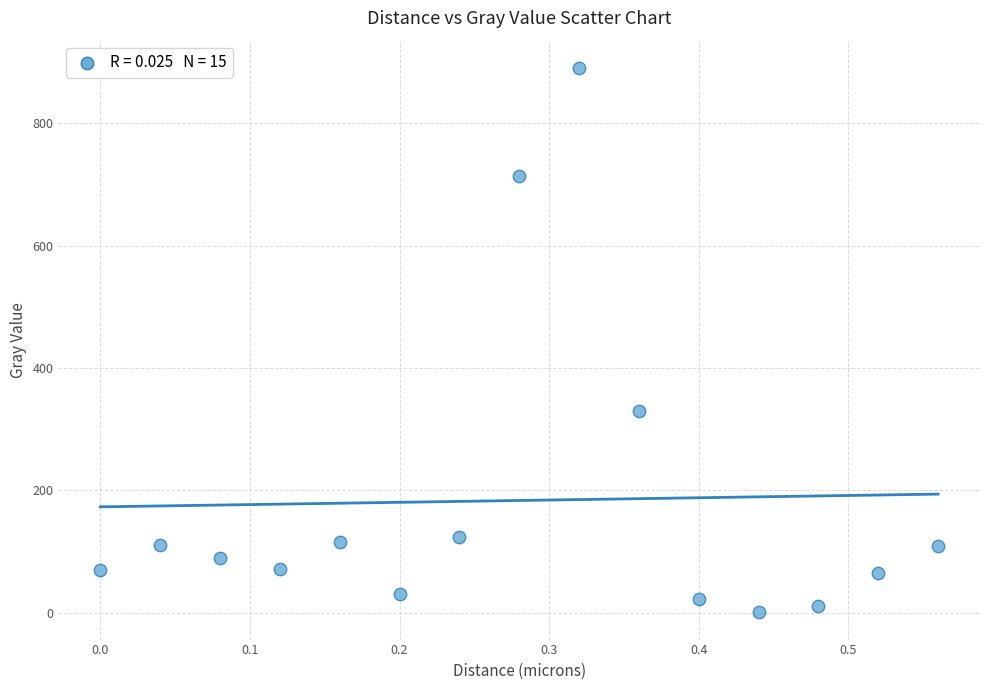

What Y value in the scatter plot is closest to 445?

329.7